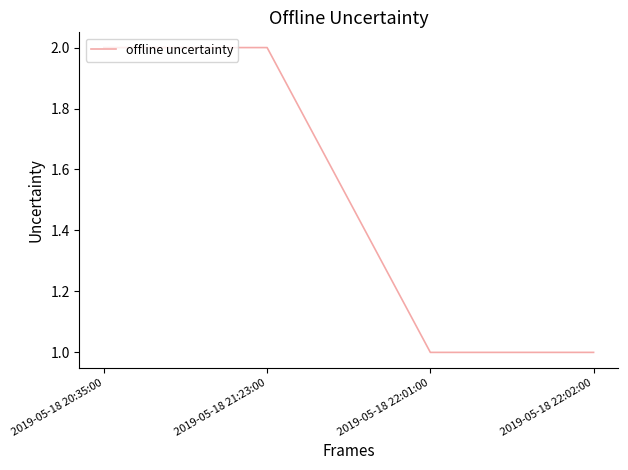

What position from the left is 2019-05-18 22:01:00?

3